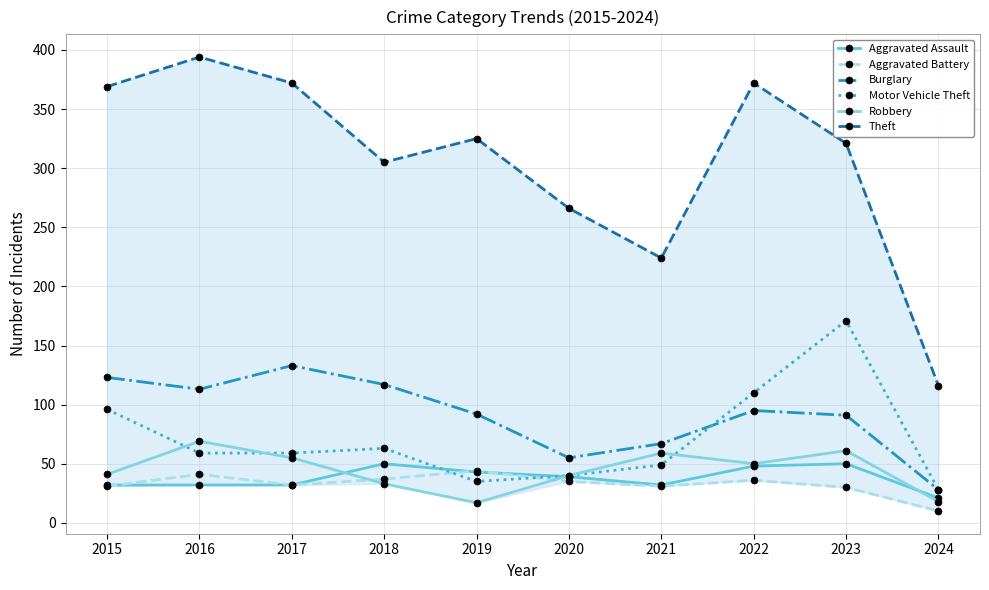

True or false: Burglary has a value of 139 at 2019.

False